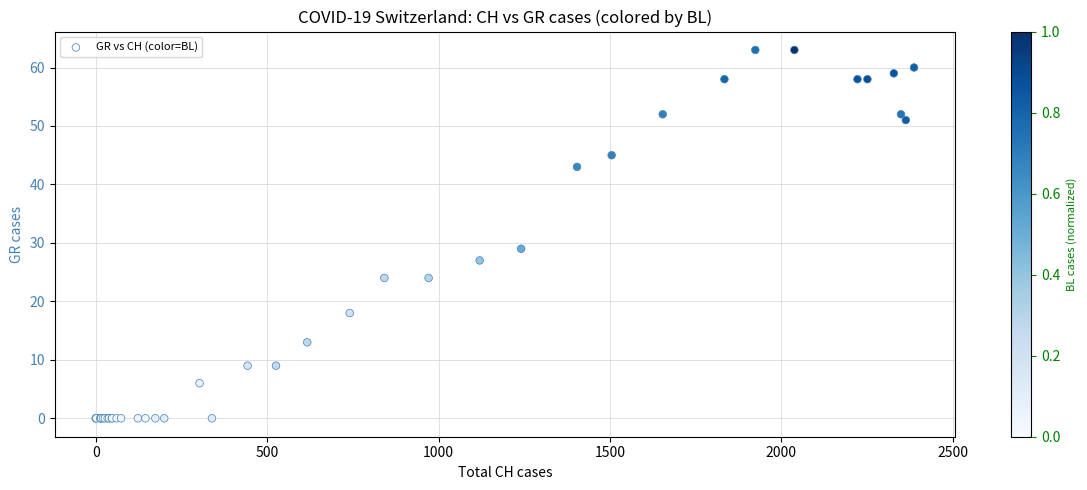

What Y value in the scatter plot is closest to 31?

29